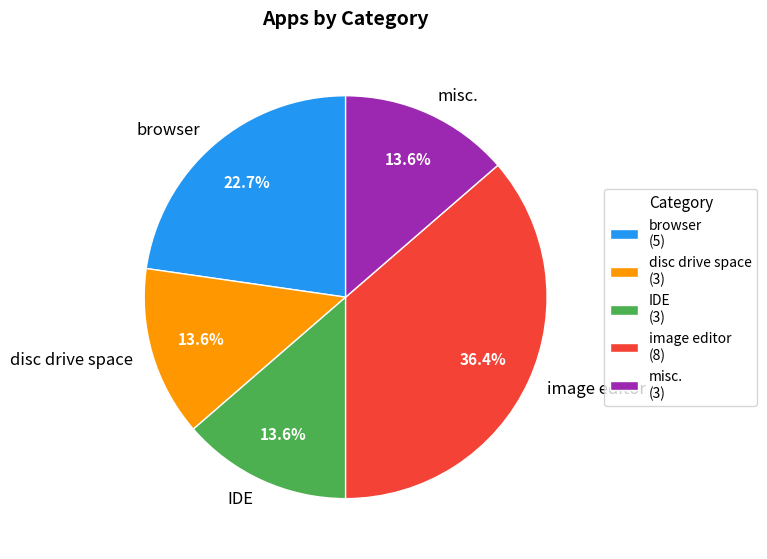

Is the sum of misc. and browser greater than half?

No